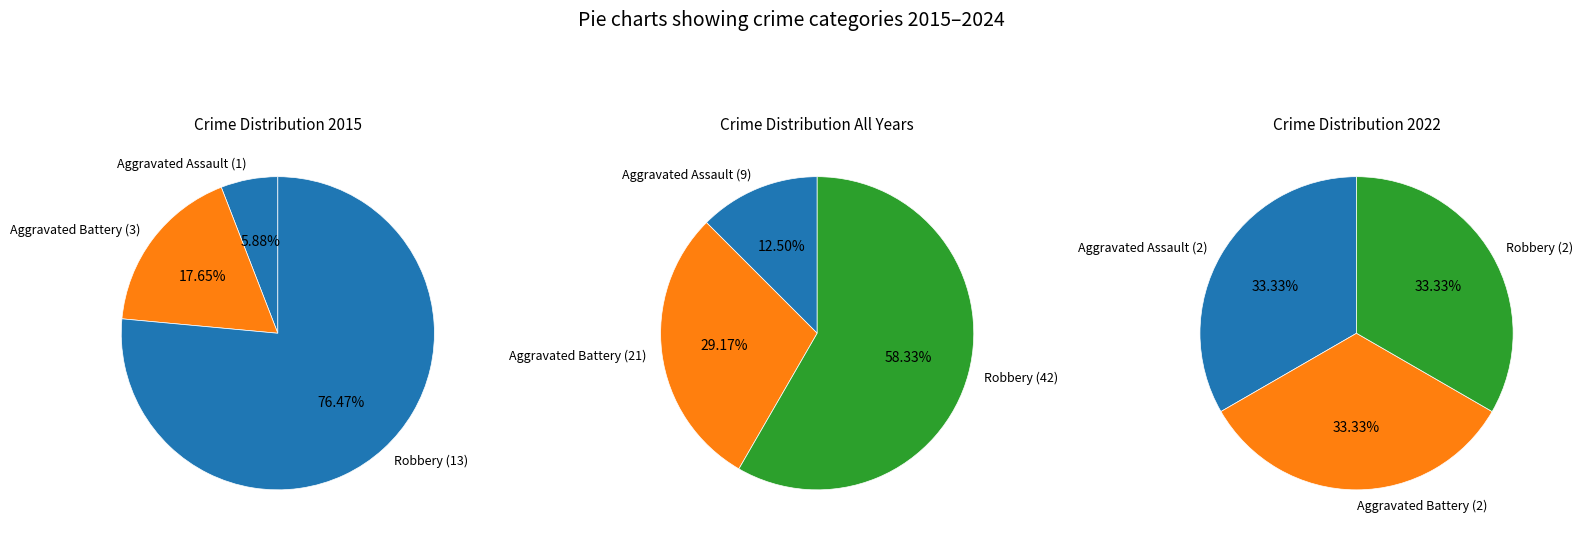

The Aggravated Battery slice represents 18% of the pie. True or false?

True